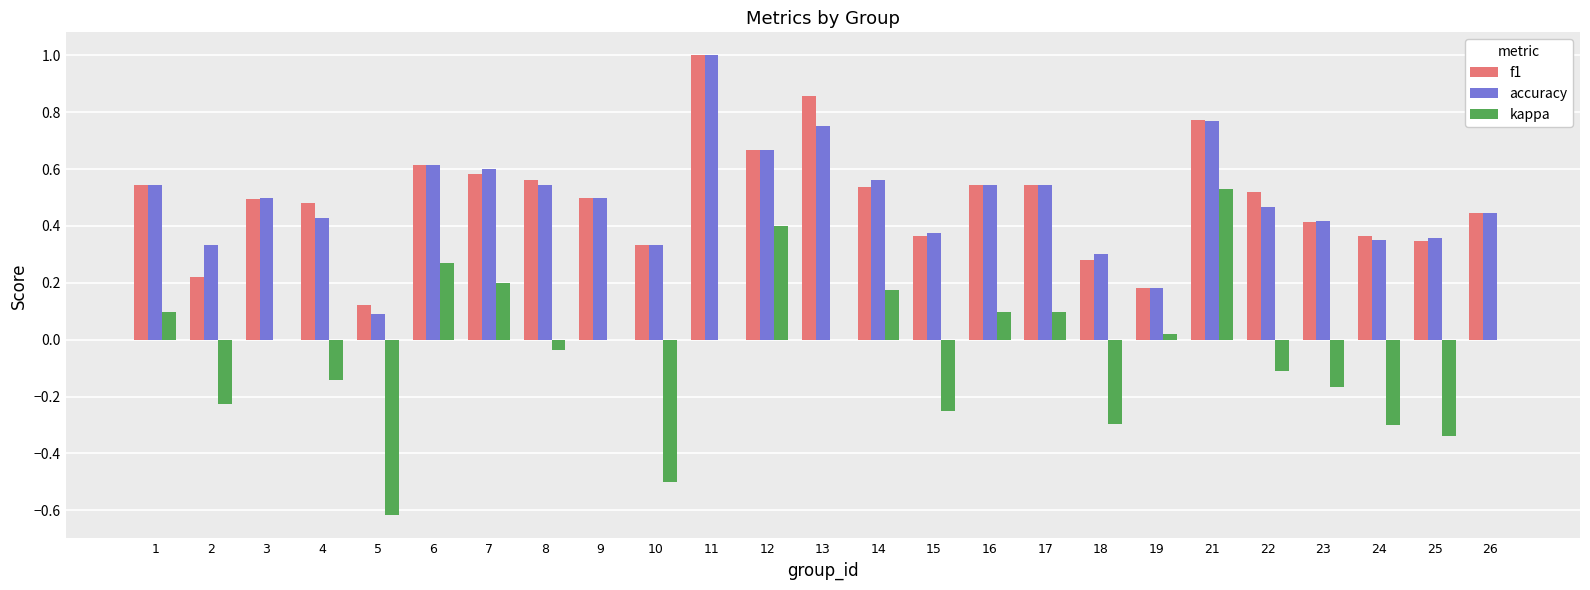

Which series changed the most between 5 and 19?

kappa